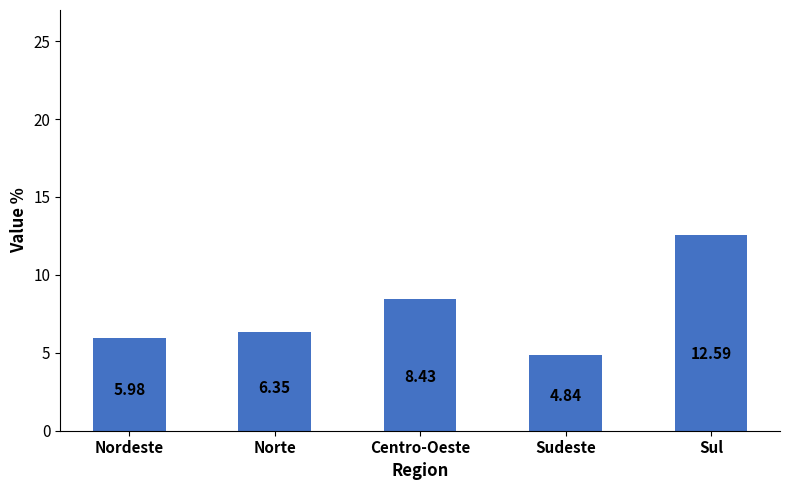

The value at Sul is 12.6. True or false?

True